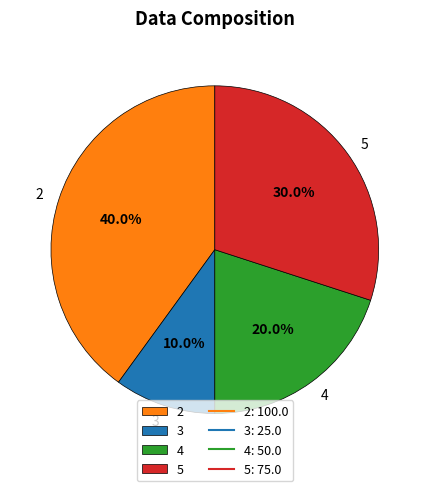

How many slices are in this pie chart?

4